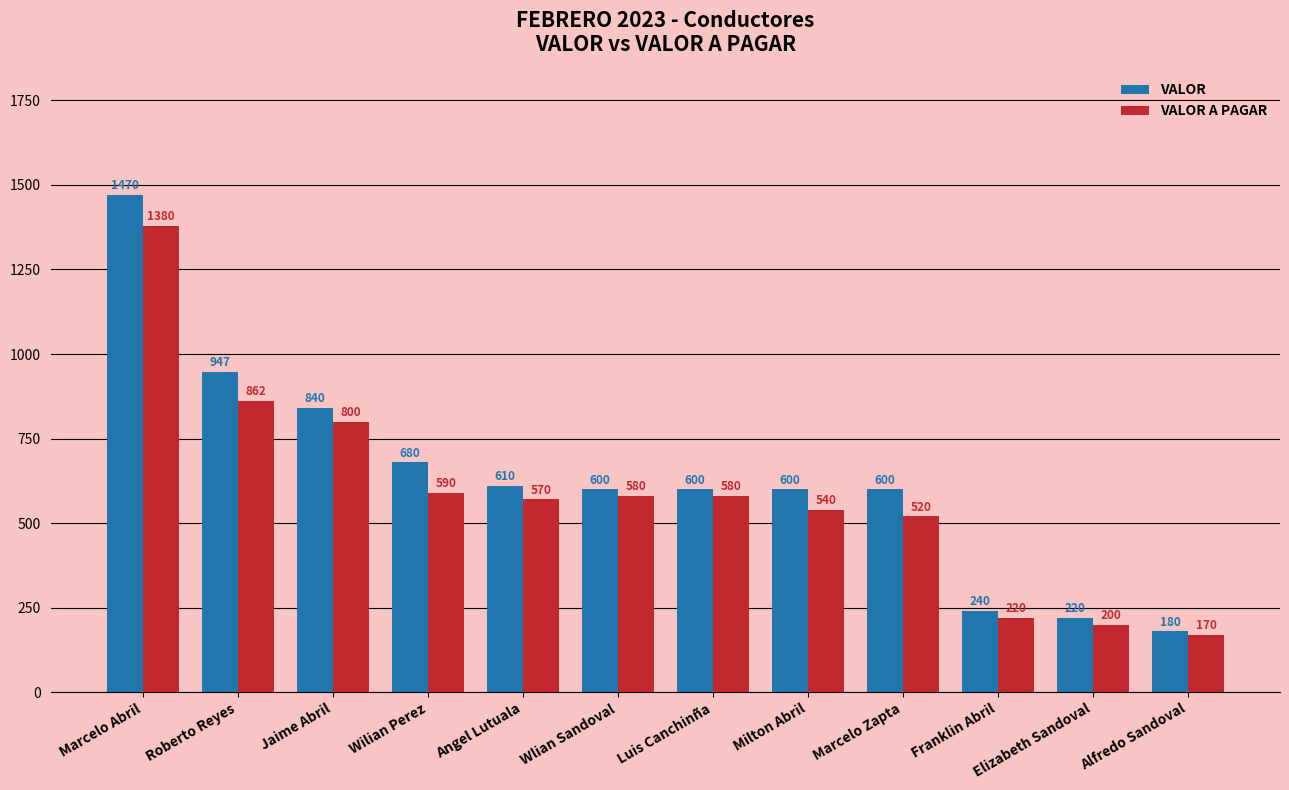

The VALOR A PAGAR series shows 329.4 at Wlian Sandoval. True or false?

False